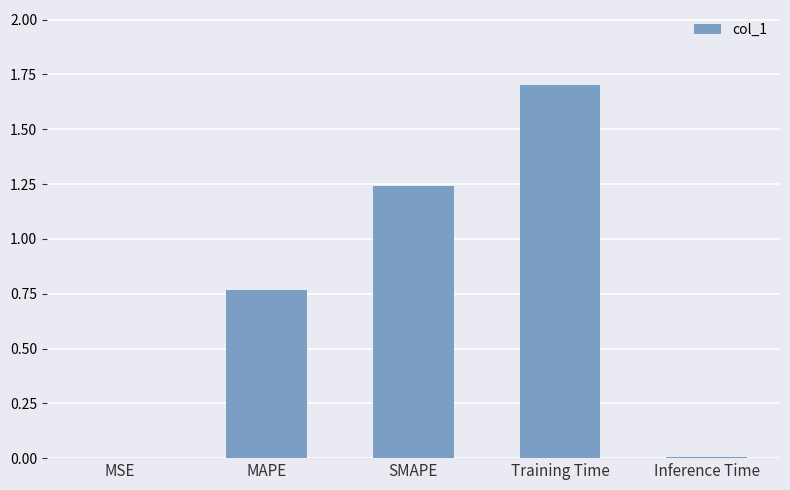

The value at Training Time is 1.7. True or false?

True